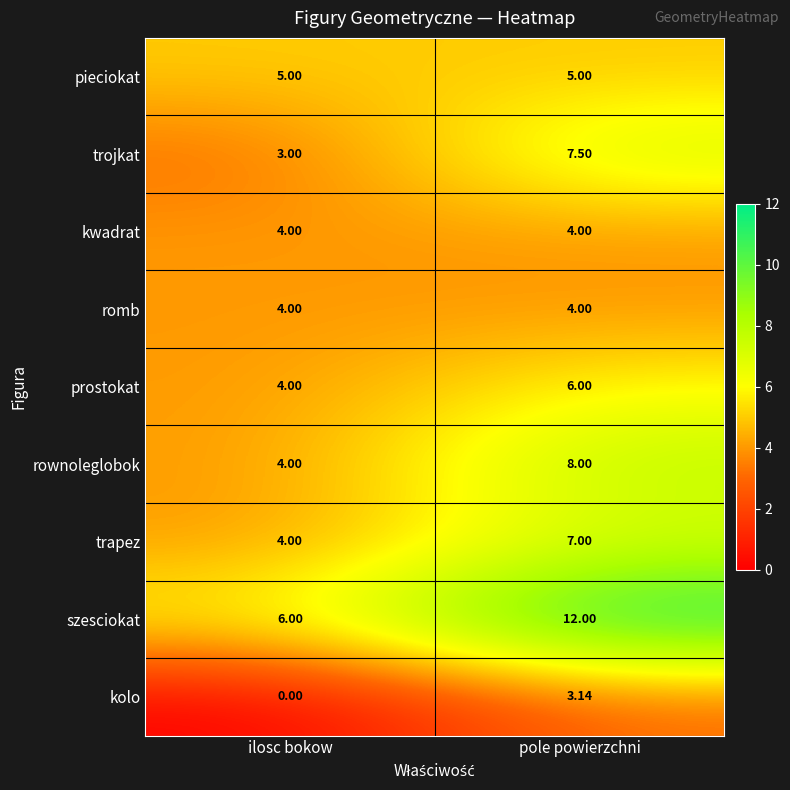

At which label is szesciokat closest to 9?

ilosc bokow